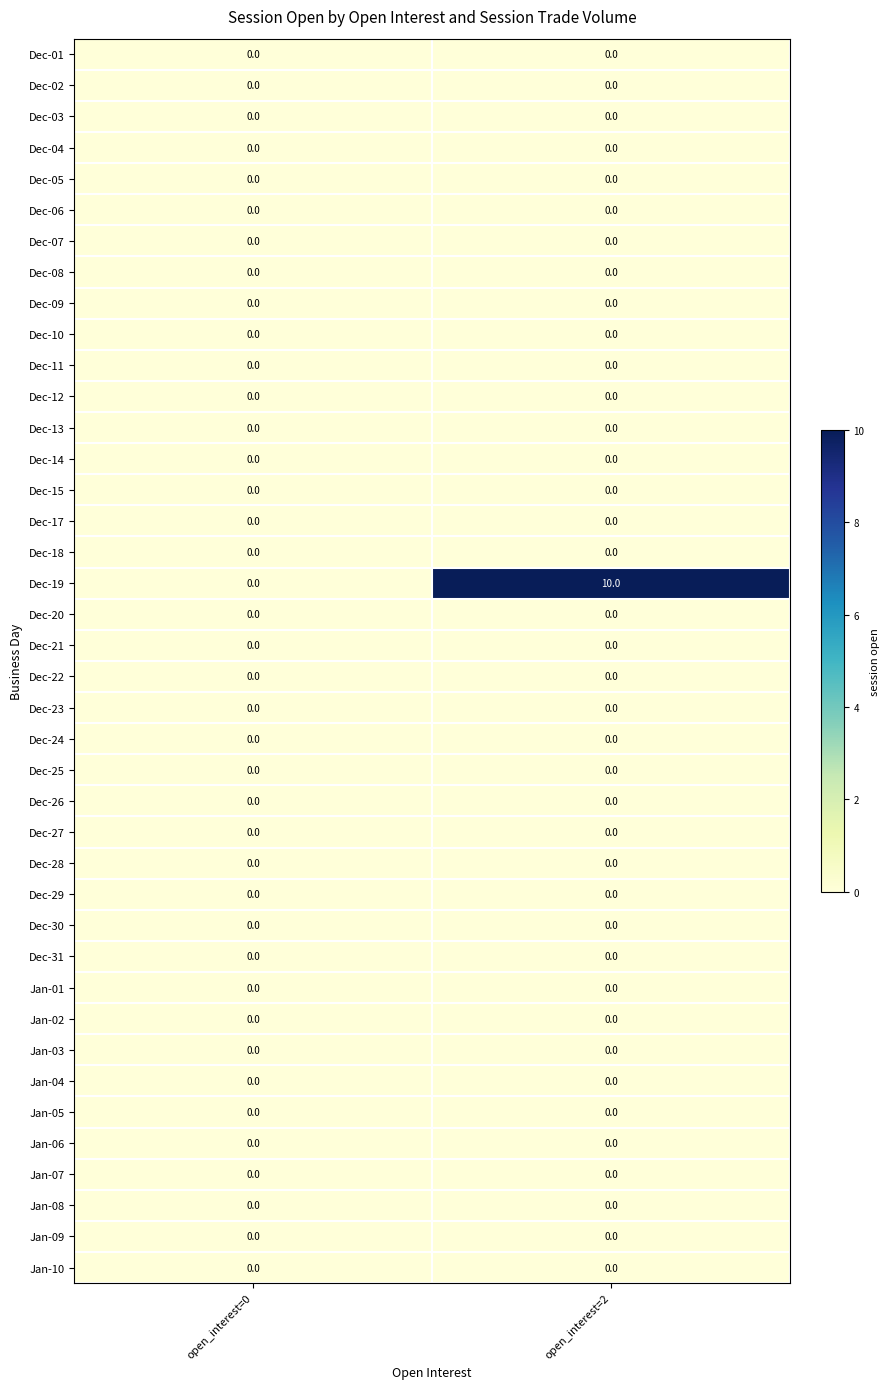

Is it true that Dec-14 equals 0 at open_interest=2?

True